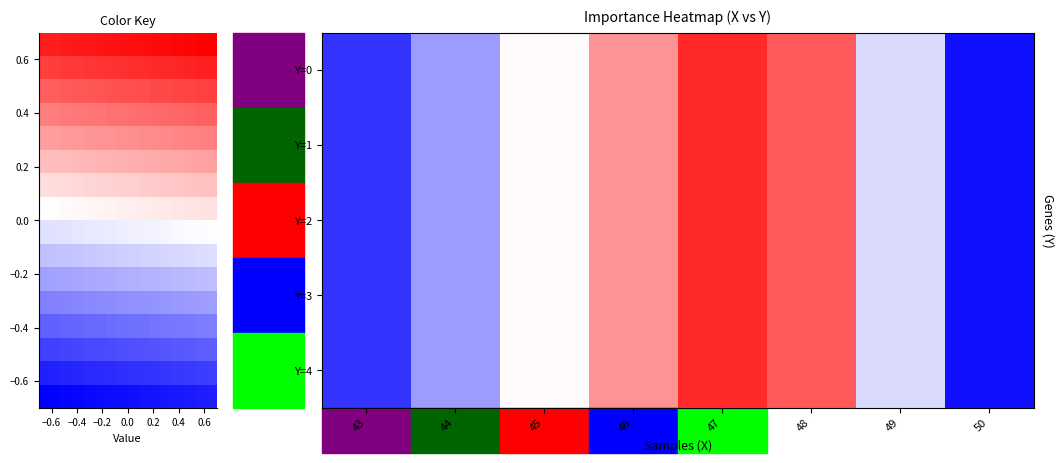

Which has a higher value, 50 or 45?

45